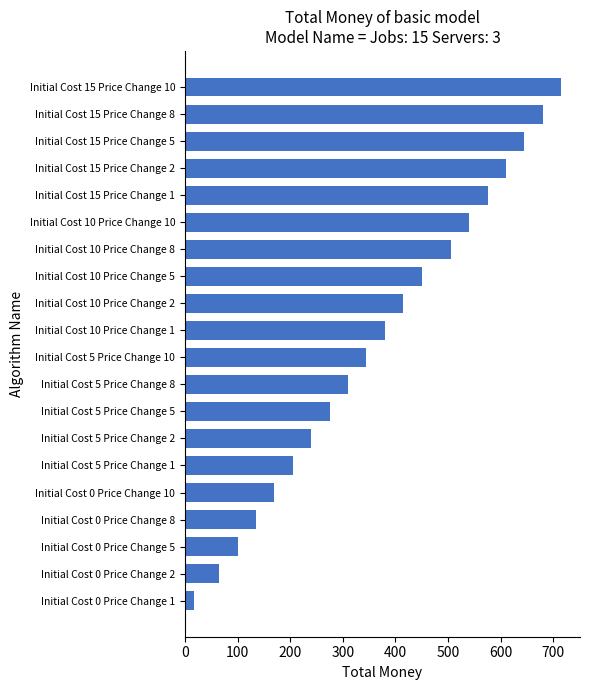

Which has a higher value, Initial Cost 0 Price Change 8 or Initial Cost 10 Price Change 1?

Initial Cost 10 Price Change 1